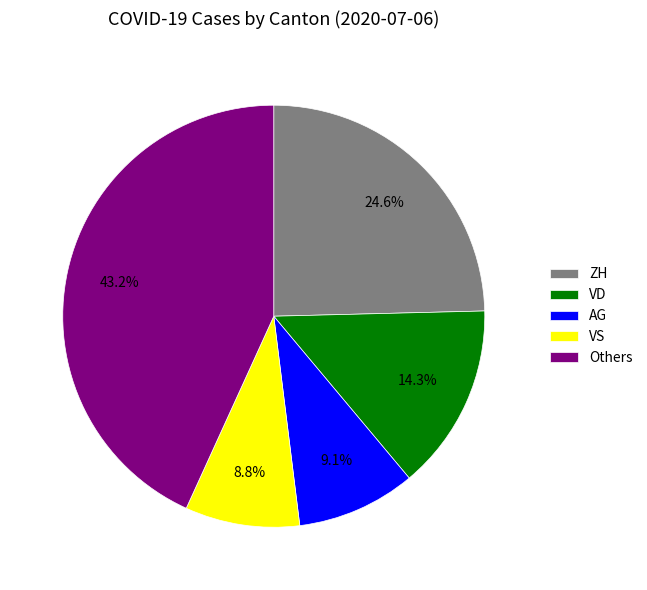

Does AG account for over 50% of the chart?

No